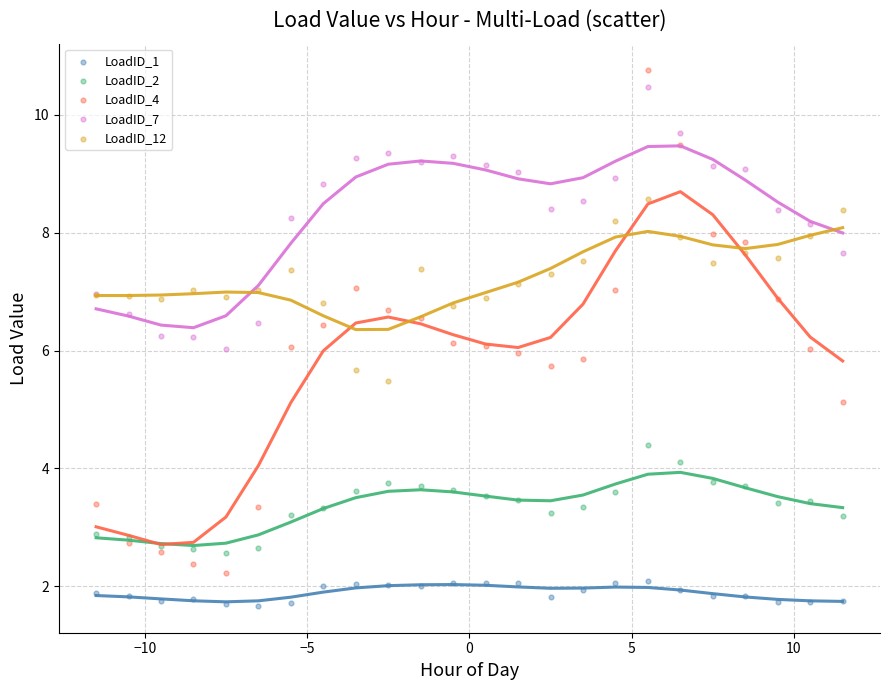

What are all the series names shown in the legend?

LoadID_1, LoadID_2, LoadID_4, LoadID_7, LoadID_12